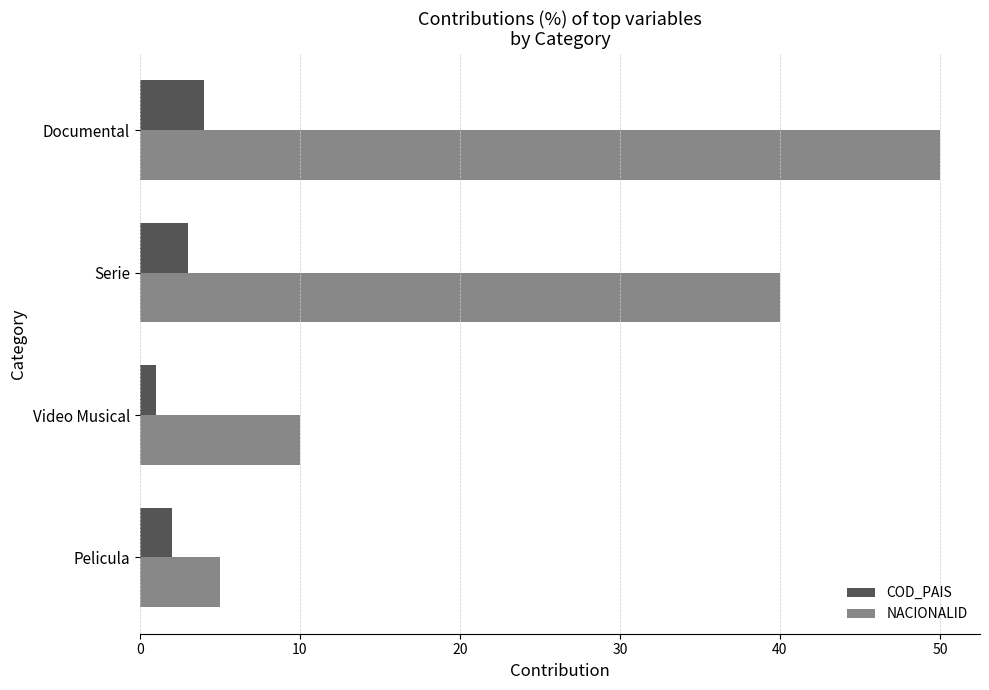

The NACIONALID series shows 40 at Serie. True or false?

True